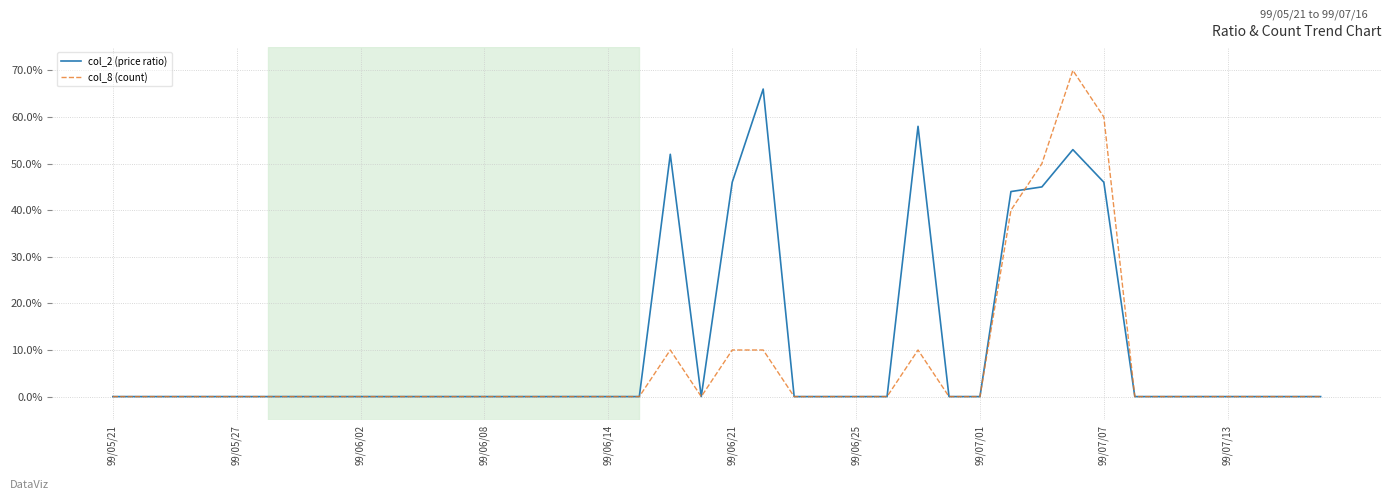

Is this an area chart (filled region under the line)?

No